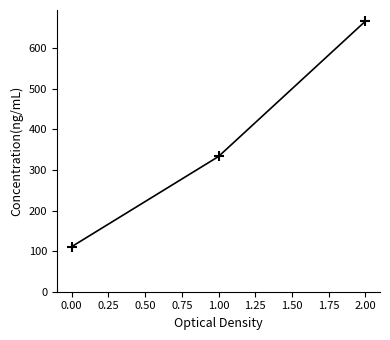

Is it true that the value at 0.00 is 111.1?

True